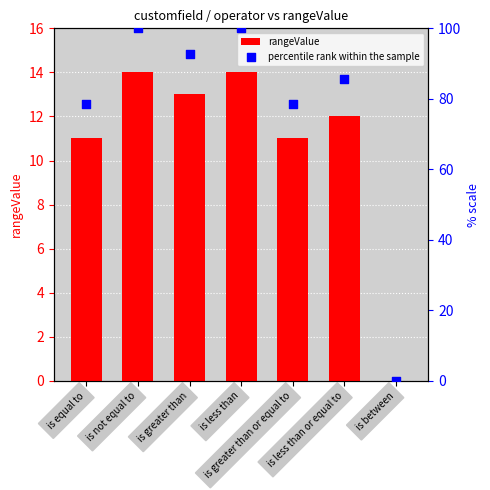

Which series has the widest spread of Y values?

percentile rank within the sample